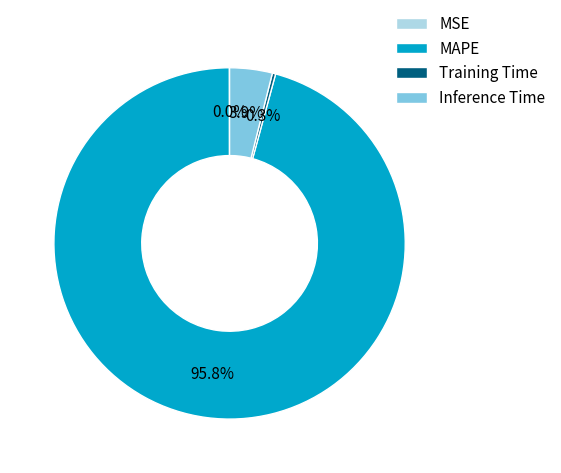

How much of the chart is everything except Training Time?

99.7%